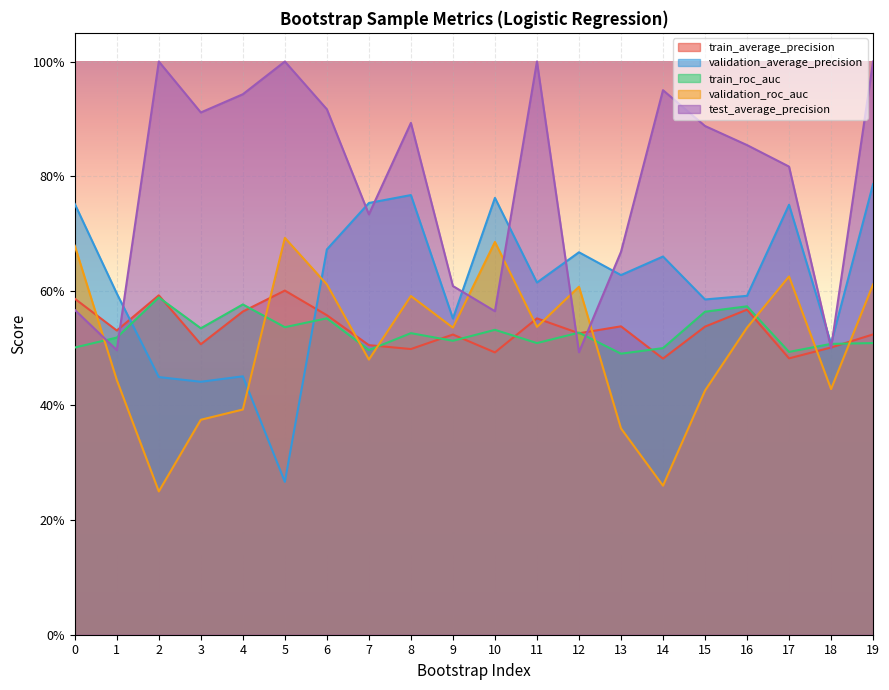

How many interior local valleys does the validation_average_precision series have?

7